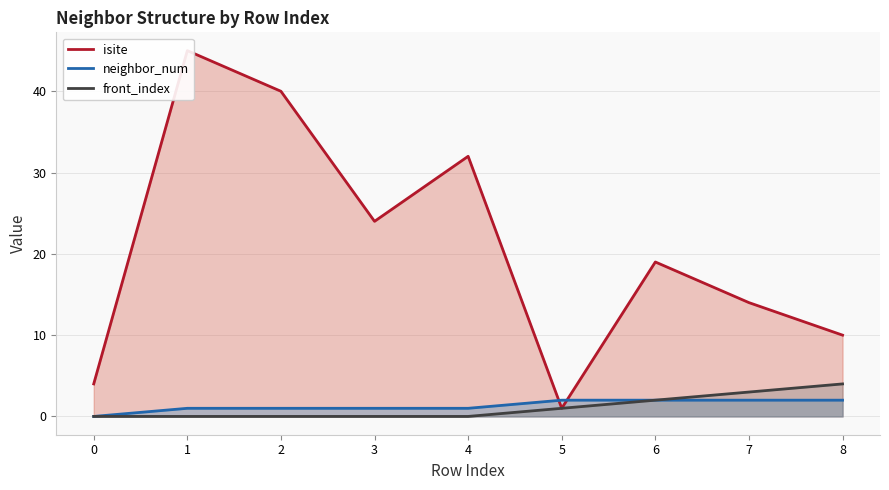

What is the difference between the isite values at 3 and 7?

10